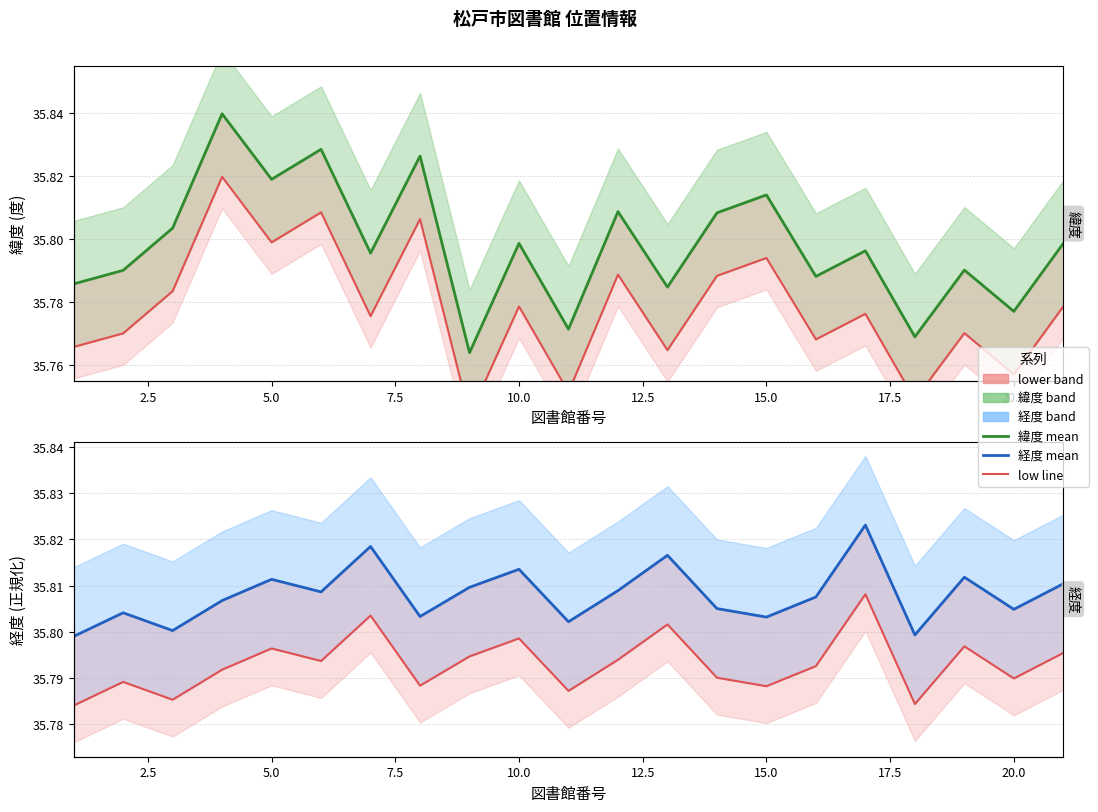

True or false: 緯度 low has a value of 35.8 at 2.5.

True